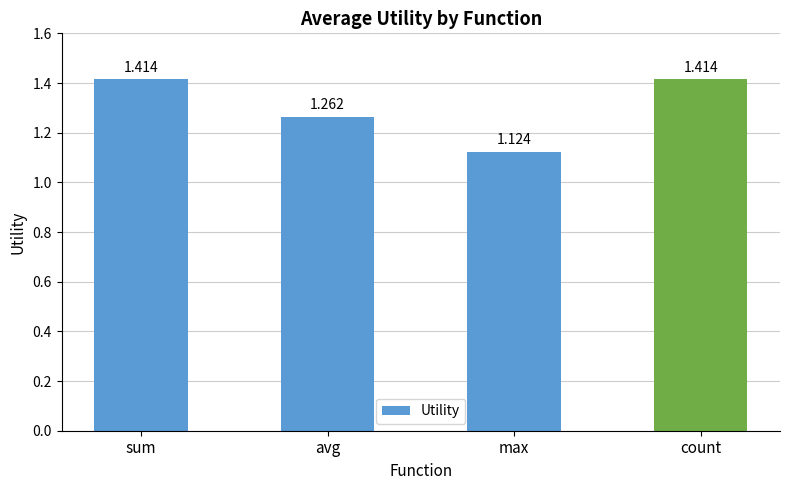

How many values are between 1 and 2?

4